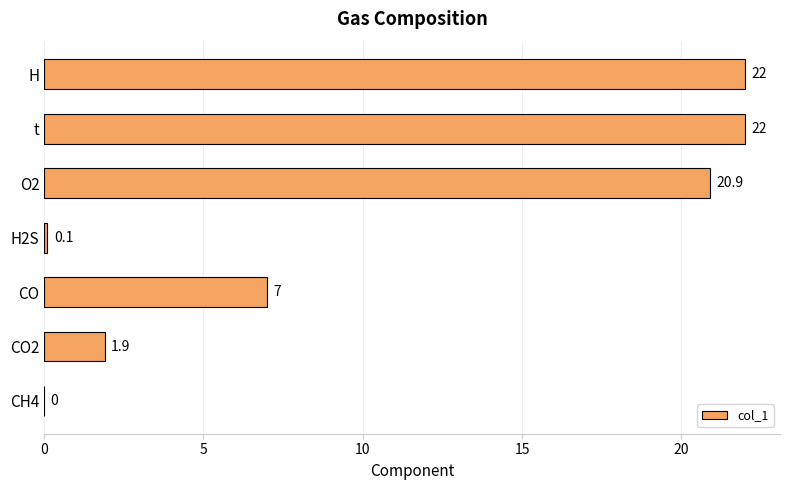

The chart shows a value of 12.2 at O2. True or false?

False